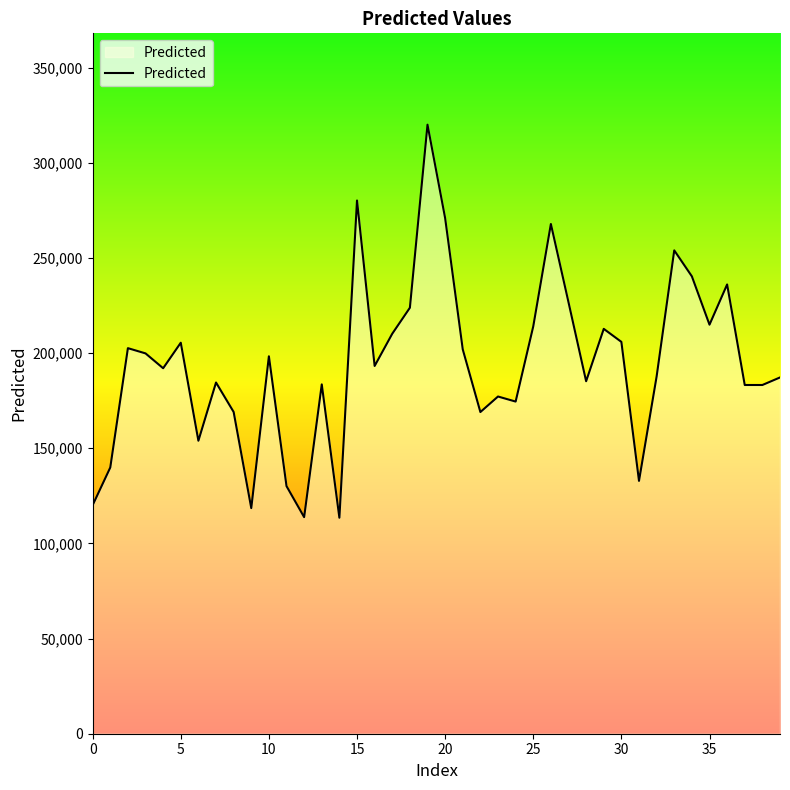

What is the difference between the maximum and second lowest values?

206233.7